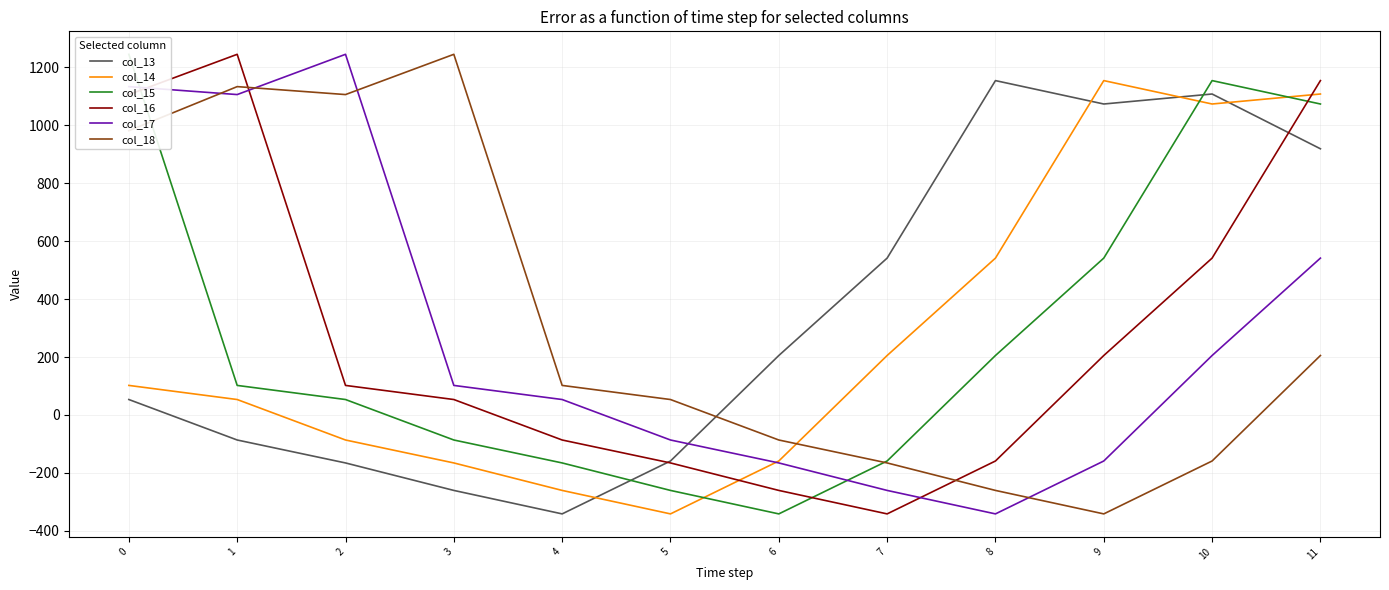

Between which two adjacent categories do col_14 and col_17 first intersect?

5 and 6